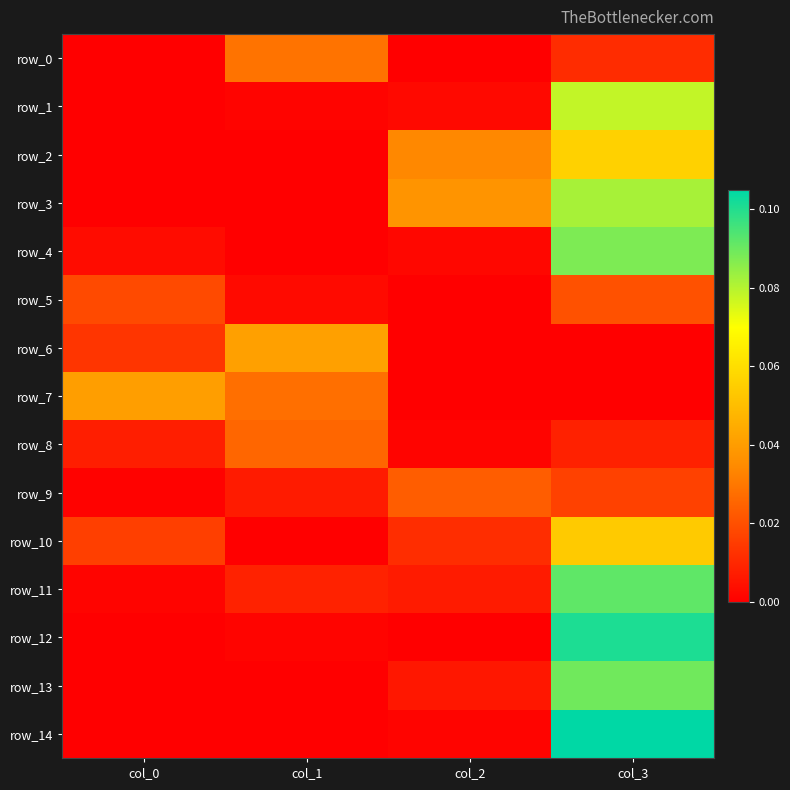

Which series changed the most between col_0 and col_3?

row_14